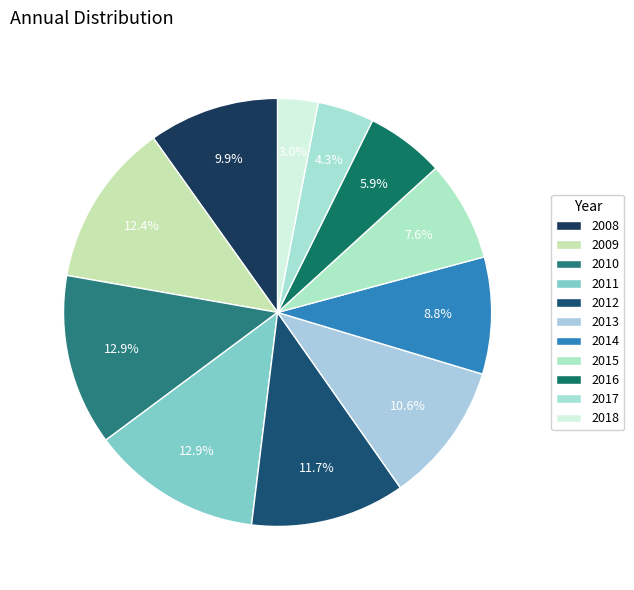

The 2011 slice represents 1% of the pie. True or false?

False